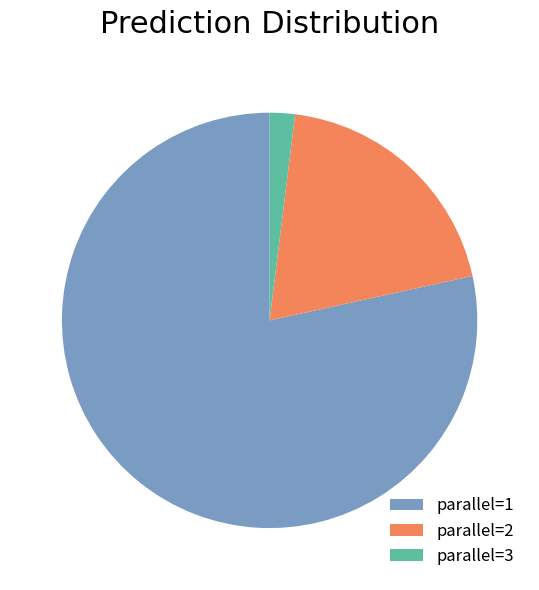

What is the ratio of the value at parallel=1 to the value at parallel=3?

40.0